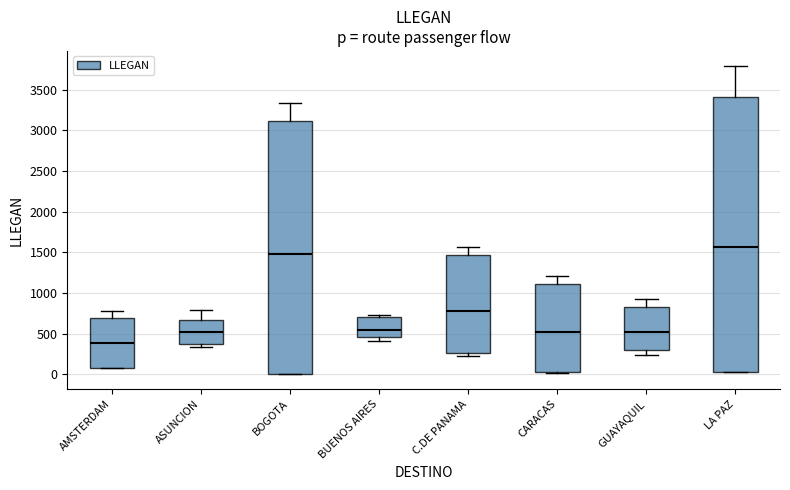

Where is the upper edge of the box for BUENOS AIRES on the y-axis? The values are not printed on the chart, so give them approximately, as read against the axis.

700